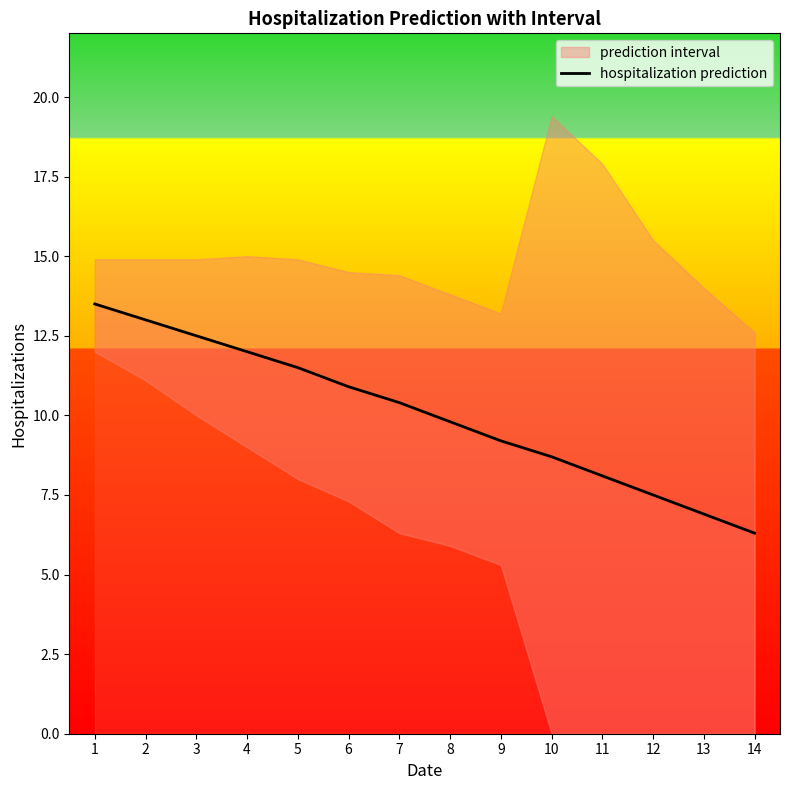

What is the minimum value shown in the chart?

6.3